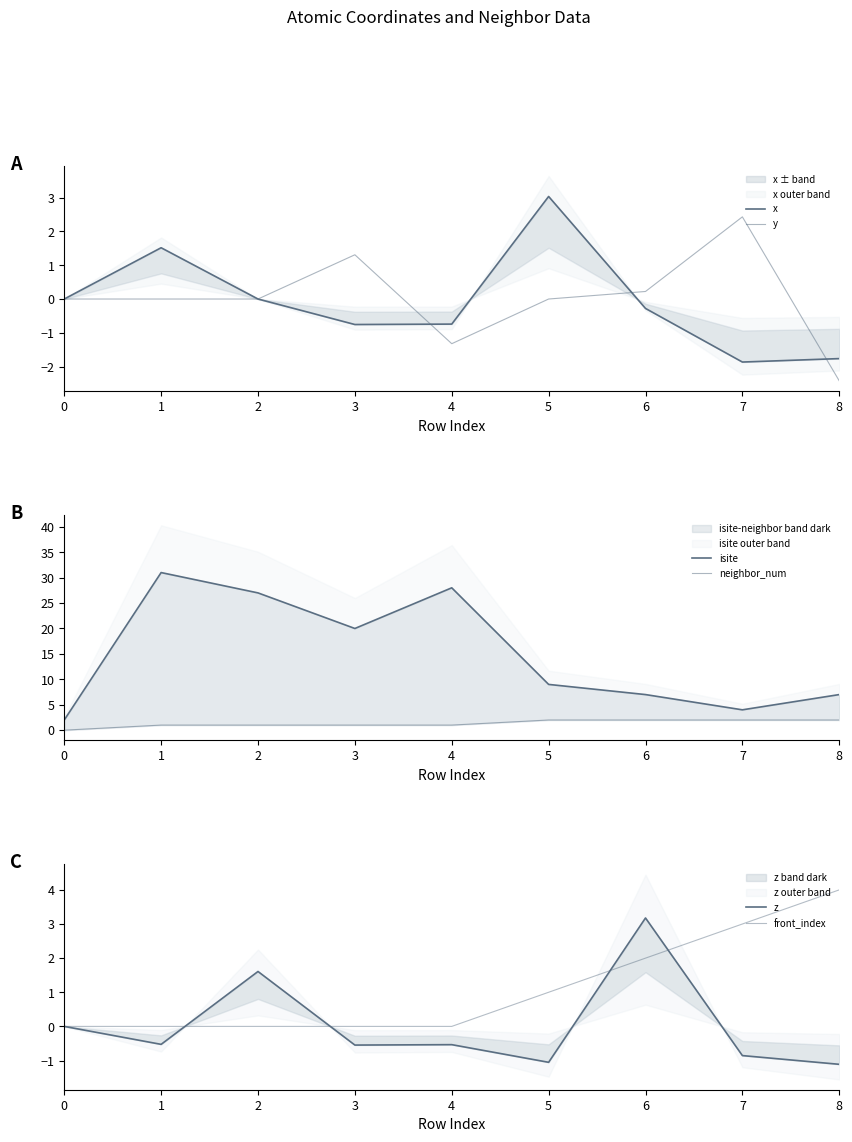

True or false: z and isite cross at least once.

False